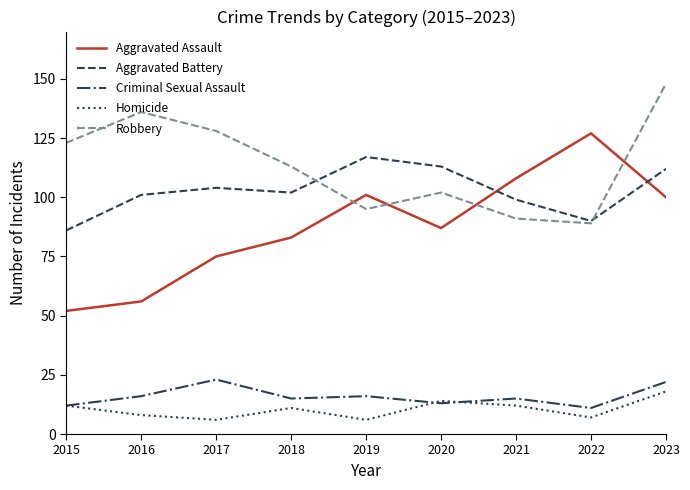

Rank the series by their maximum value, from highest to lowest.

Robbery, Aggravated Assault, Aggravated Battery, Criminal Sexual Assault, Homicide